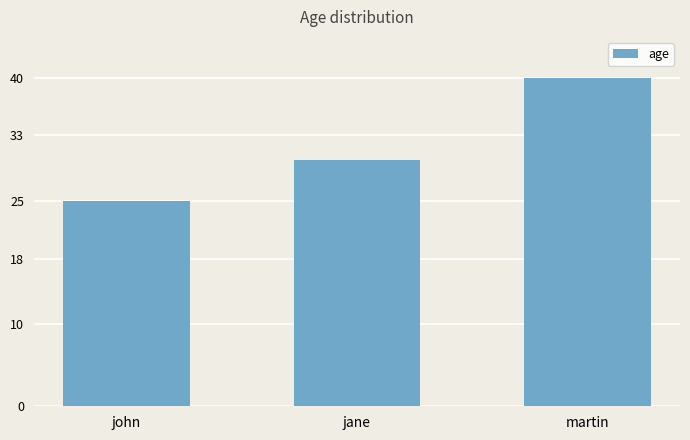

List the labels in order of value, smallest first.

john, jane, martin